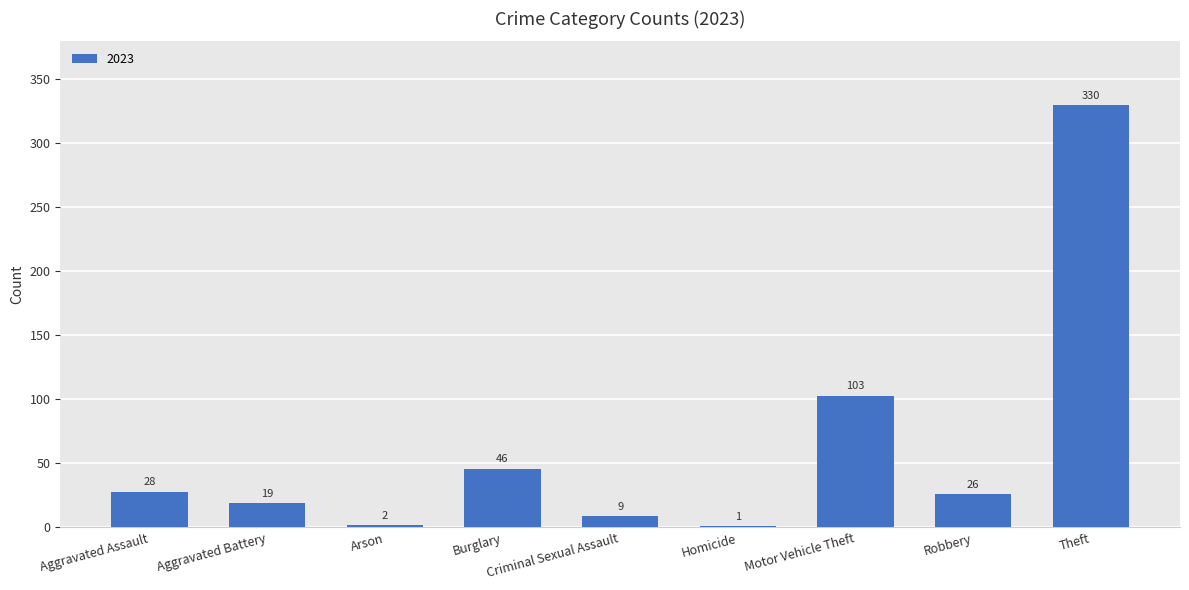

Is it true that the value at Burglary is 17?

False